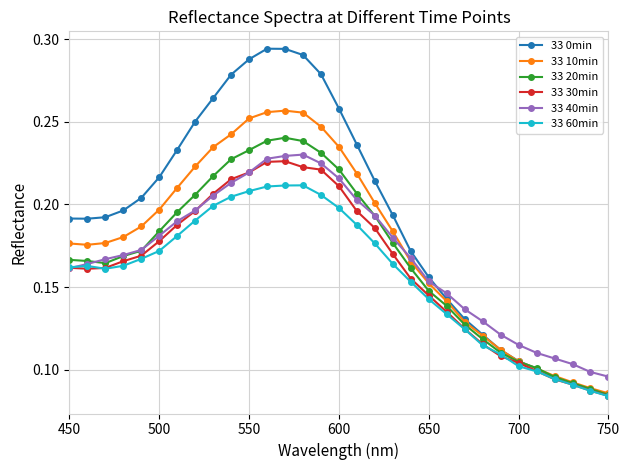

True or false: 33 0min and 33 40min intersect in this chart.

True